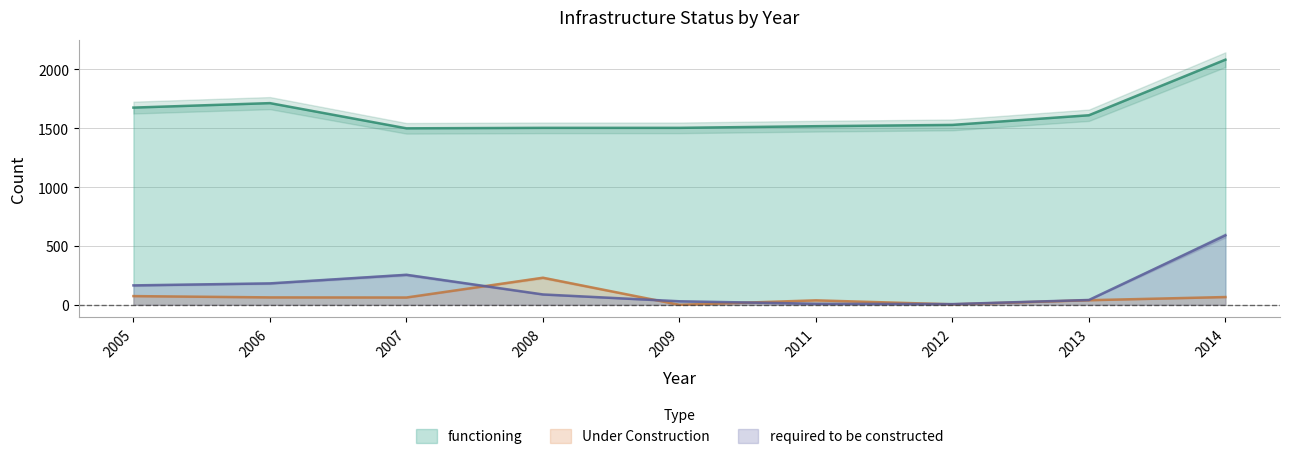

The required to be constructed series shows 9 at 2011. True or false?

True